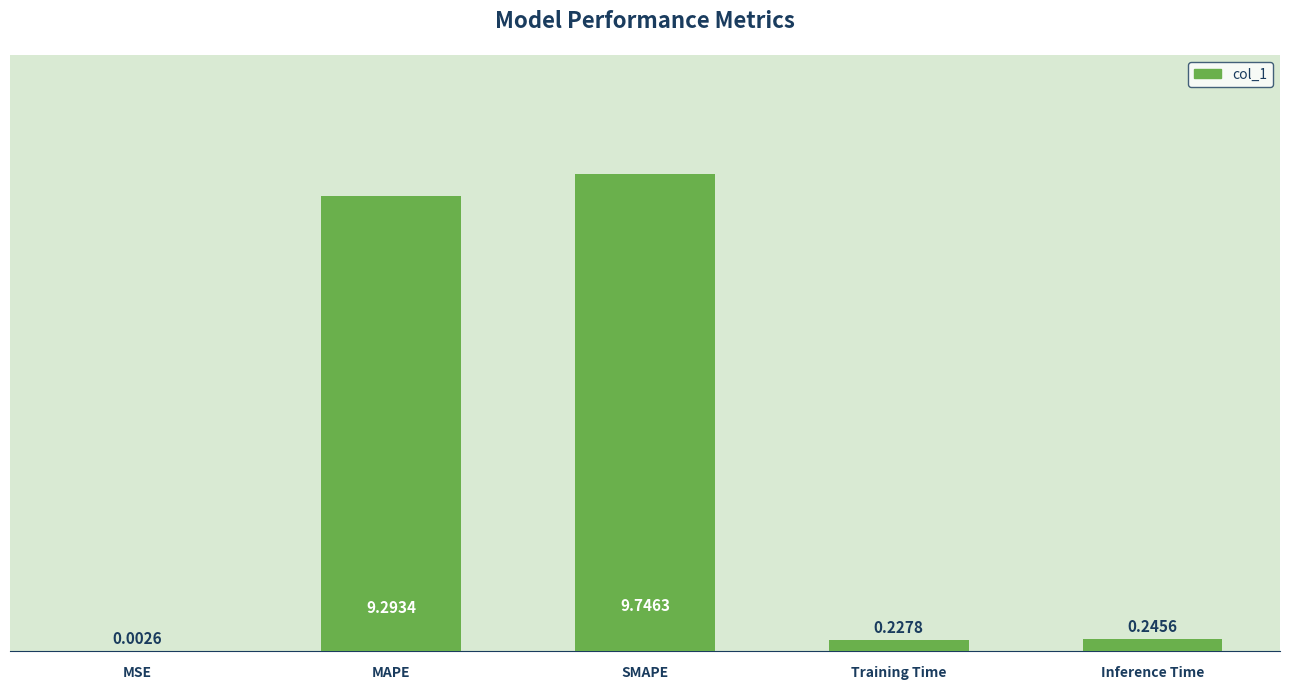

What value does the data have at SMAPE?

9.7